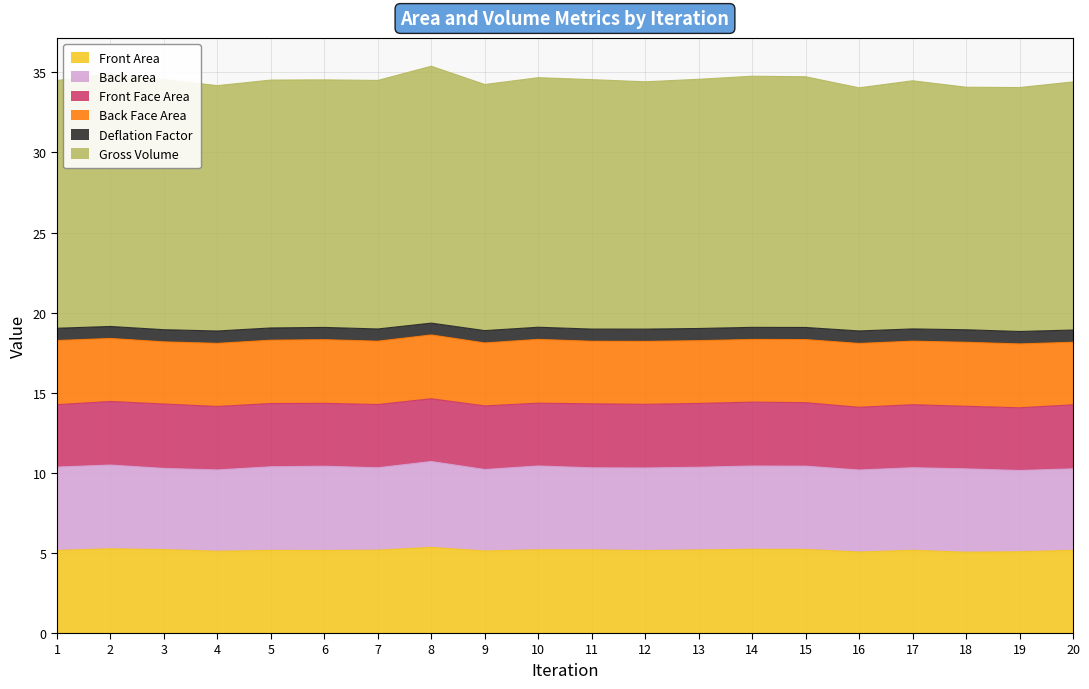

What is the value of the Front Face Area point at the 11th from the left?

4.0